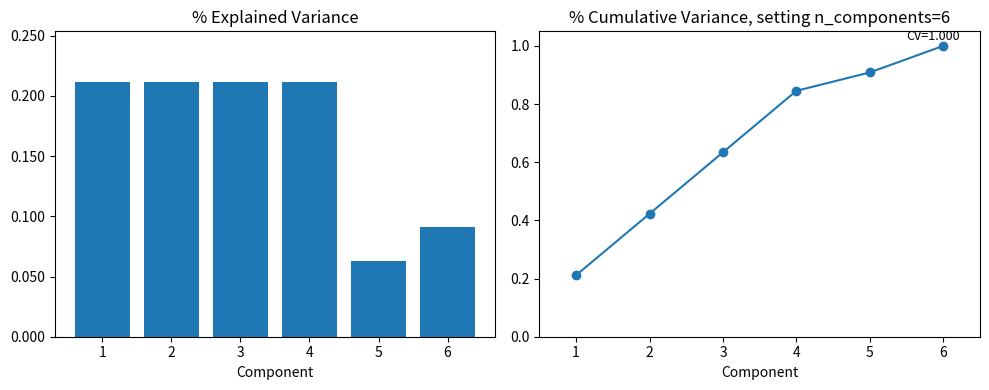

The chart shows a value of 0.8 at 4. True or false?

True